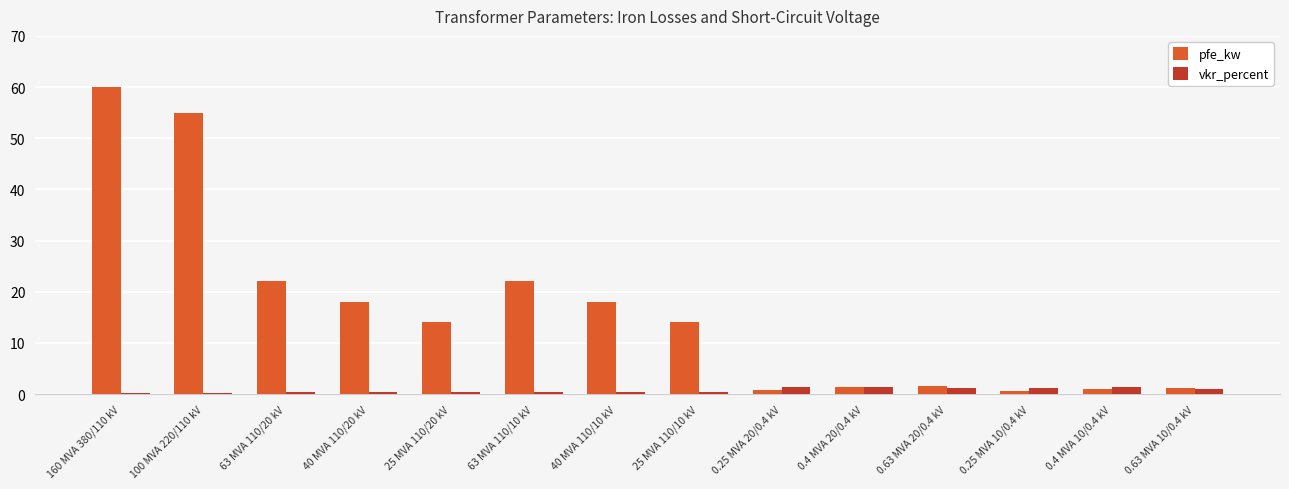

Which series has the largest range (max minus min)?

pfe_kw